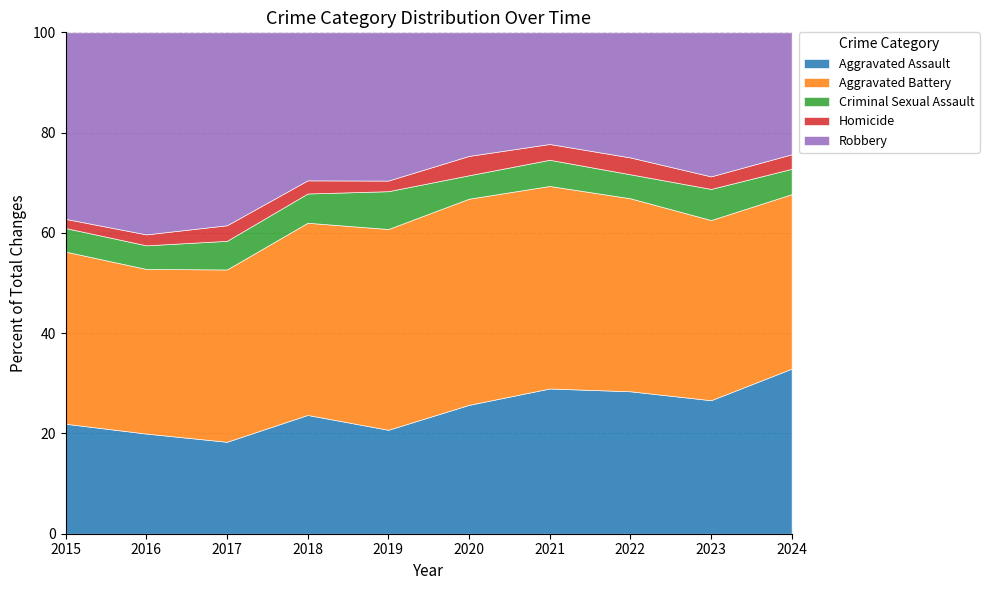

How many lines are shown in the chart?

5